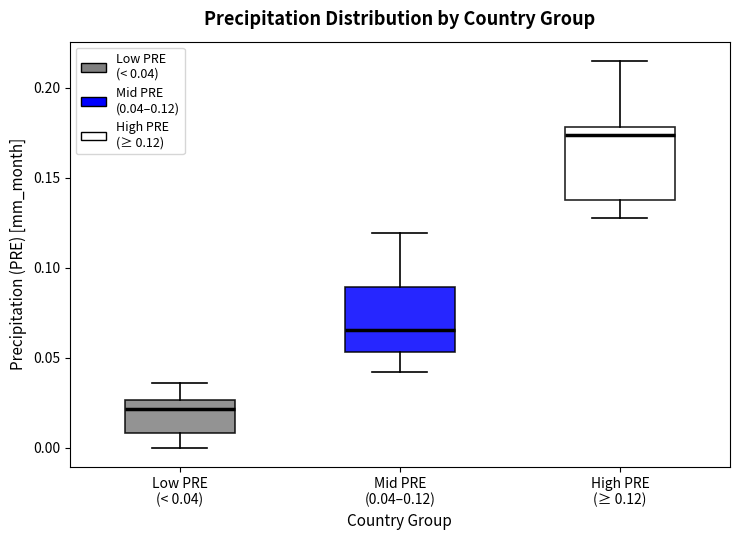

Reading left to right, transcribe this box plot: for each box, give where its median line is, the range the box spans, and where its two whiskers end, as read against the y-axis. The values are not printed on the chart, so give them approximately, as read against the axis.

Low PRE (< 0.04): median 0.020, box 0.010 to 0.025, whiskers 0.000 to 0.035
Mid PRE (0.04–0.12): median 0.065, box 0.055 to 0.090, whiskers 0.040 to 0.120
High PRE (≥ 0.12): median 0.175, box 0.135 to 0.180, whiskers 0.125 to 0.215